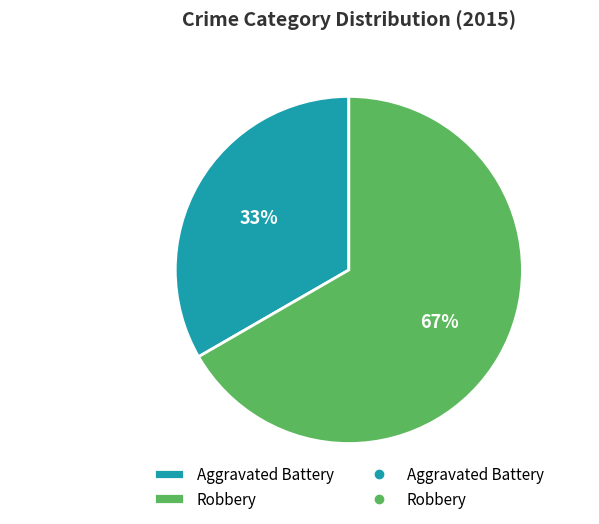

To the nearest percent, what is the combined percentage of Aggravated Battery and Robbery?

100%